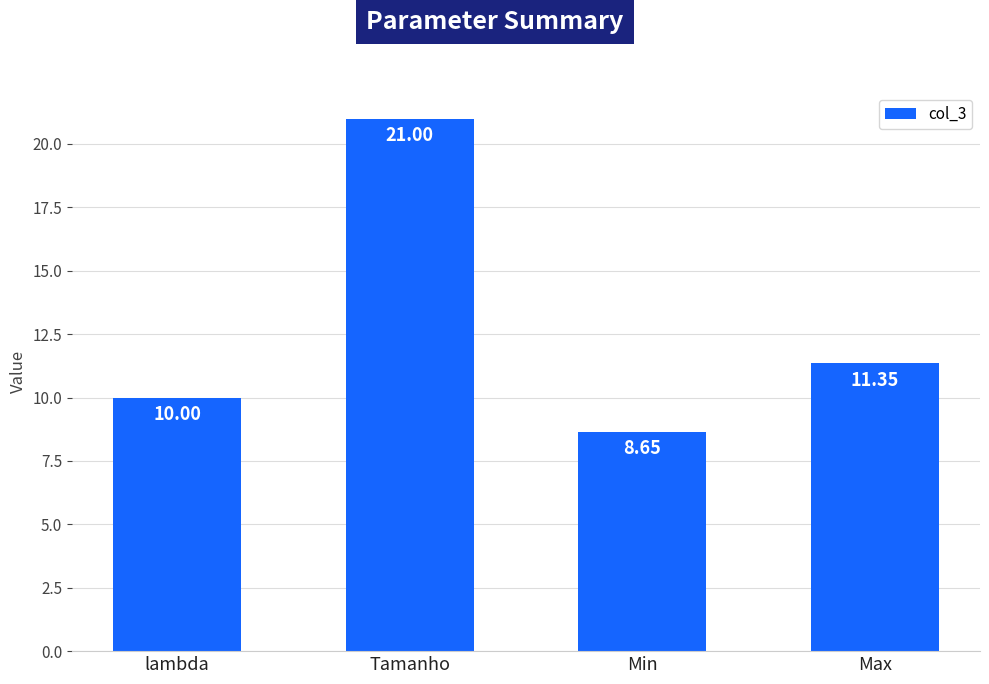

What is the maximum value shown in the chart?

21.0